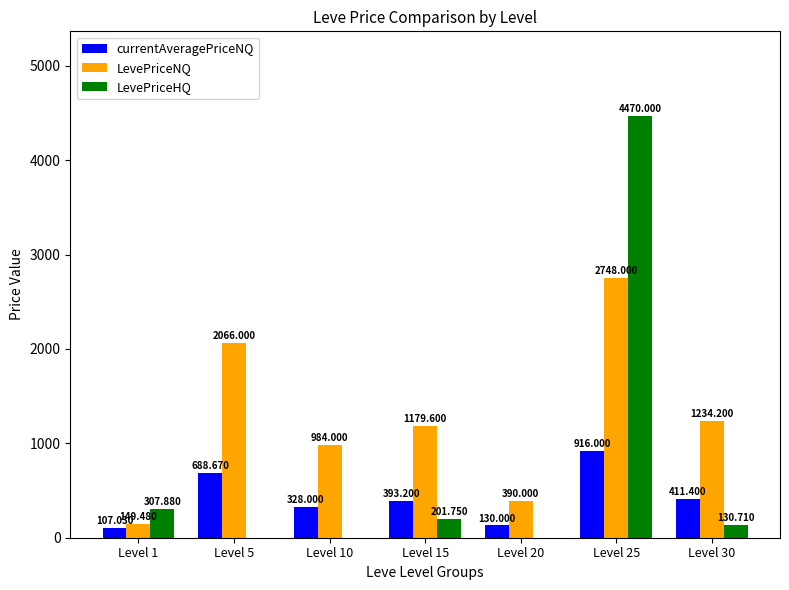

Reading right to left, transcribe all the data shown in this chart.

currentAveragePriceNQ: Level 30=411.4	Level 25=916.0	Level 20=130.0	Level 15=393.2	Level 10=328.0	Level 5=688.7	Level 1=107.0
LevePriceNQ: Level 30=1234.2	Level 25=2748.0	Level 20=390.0	Level 15=1179.6	Level 10=984.0	Level 5=2066.0	Level 1=149.5
LevePriceHQ: Level 30=130.7	Level 25=4470.0	Level 20=0.0	Level 15=201.8	Level 10=0.0	Level 5=0.0	Level 1=307.9